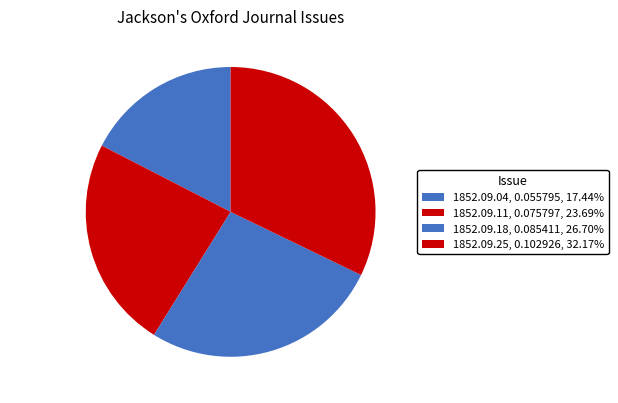

Between 1852.09.18 and 1852.09.25, which is larger?

1852.09.25